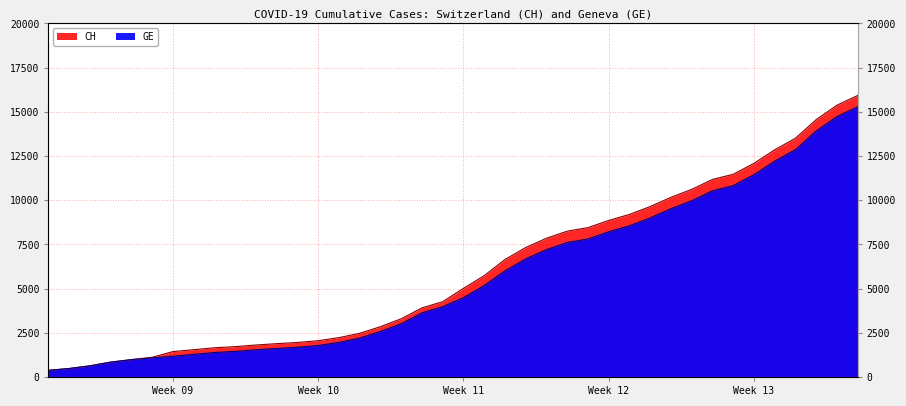

What are all the series names shown in the legend?

CH, GE